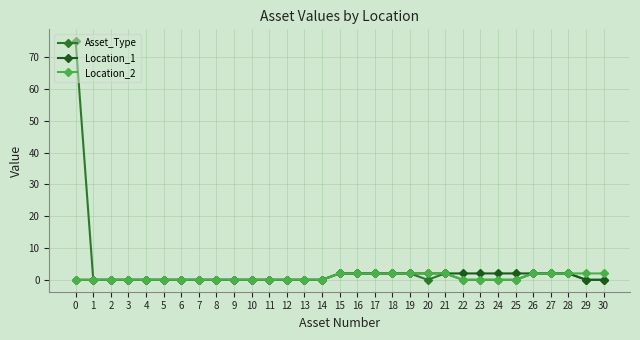

What is the sum of all Asset_Type values?

93